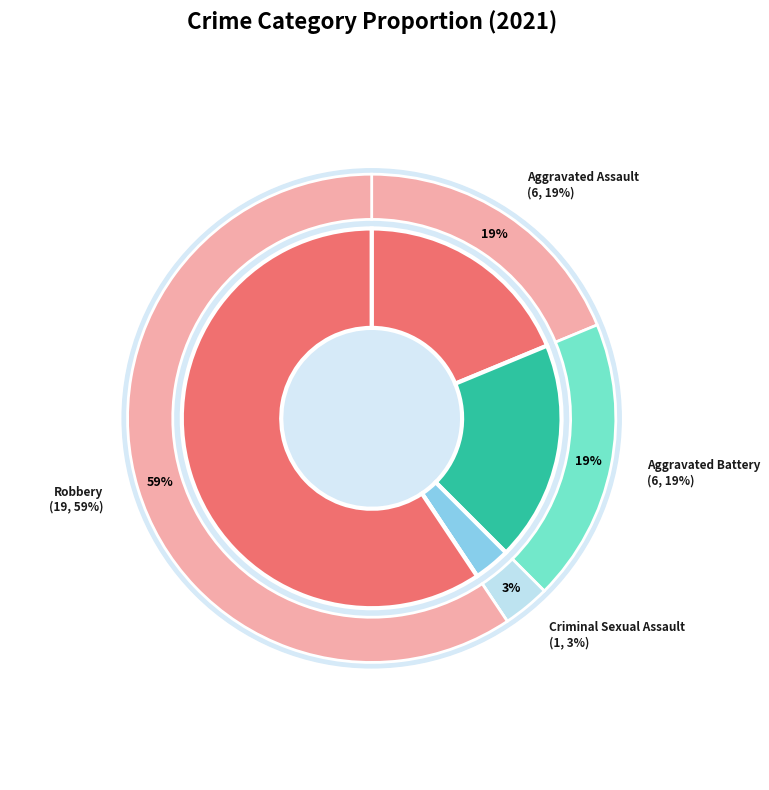

True or false: Aggravated Assault accounts for 19% of the total.

True